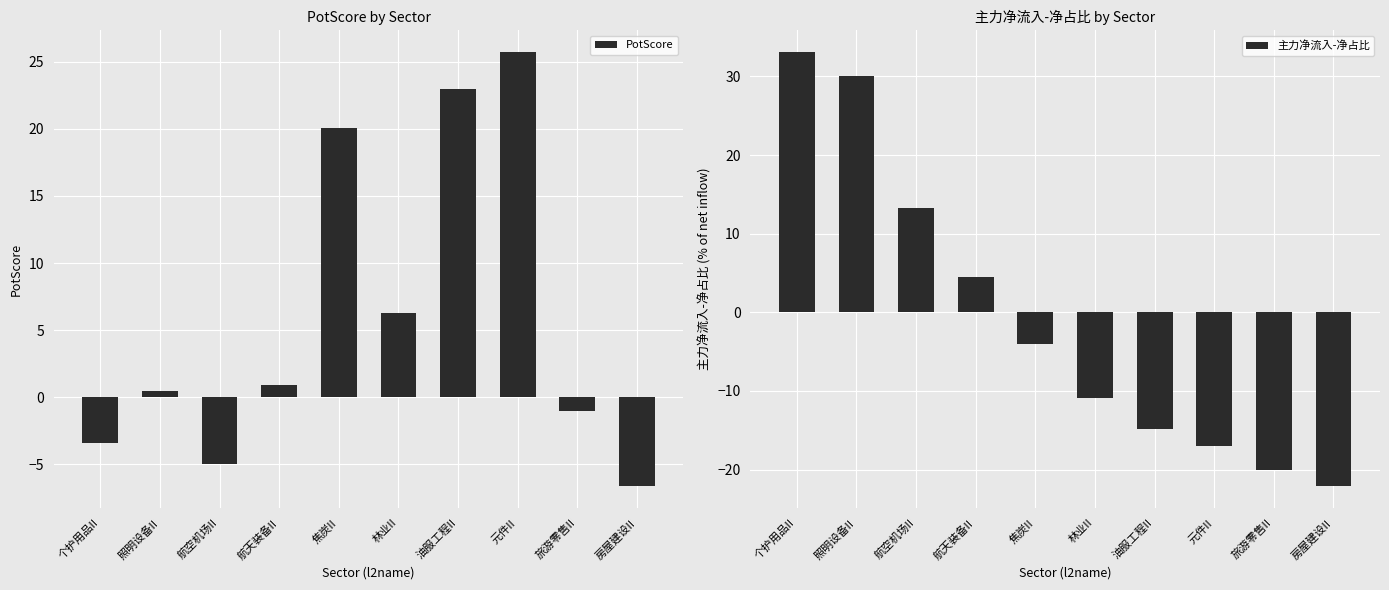

Where does the PotScore series first go above 0?

照明设备II